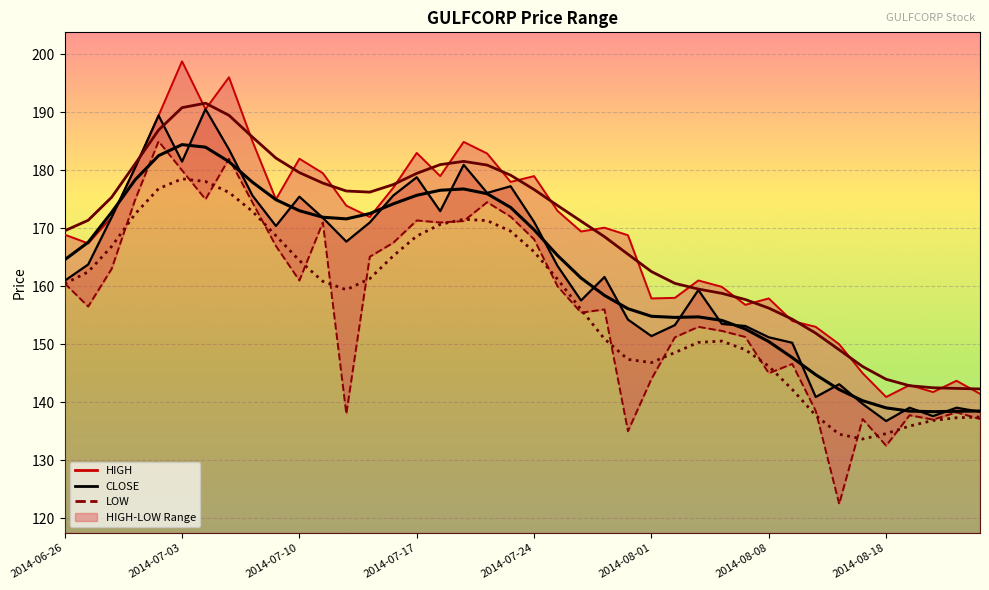

Reading right to left, what are all the values shown in this chart?

HIGH (smooth): 142.3	142.4	142.5	142.8	144.0	146.1	149.0	151.9	154.3	156.2	157.7	158.8	159.5	160.5	162.5	165.5	168.5	171.2	173.9	176.7	179.2	180.9	181.5	181.0	179.5	177.5	176.2	176.4	177.8	179.6	182.1	185.7	189.5	191.6	190.8	186.9	181.1	175.3	171.4	169.6
LOW (smooth): 137.4	137.3	136.9	135.9	134.6	133.6	134.5	137.7	142.2	146.2	149.1	150.5	150.3	148.6	146.8	147.4	150.9	156.0	161.2	165.9	169.5	171.3	171.5	170.7	168.7	165.2	161.3	159.4	160.8	164.4	168.7	172.9	176.2	178.1	178.5	176.8	172.5	166.9	162.5	160.4
CLOSE (smooth): 138.5	138.4	138.4	138.5	139.0	140.3	142.2	144.7	147.7	150.5	152.6	154.1	154.7	154.6	154.8	156.1	158.4	161.4	165.3	169.7	173.6	176.0	176.8	176.6	175.7	174.2	172.5	171.6	171.9	173.0	174.9	177.9	181.5	184.0	184.4	182.5	178.3	172.8	167.6	164.6